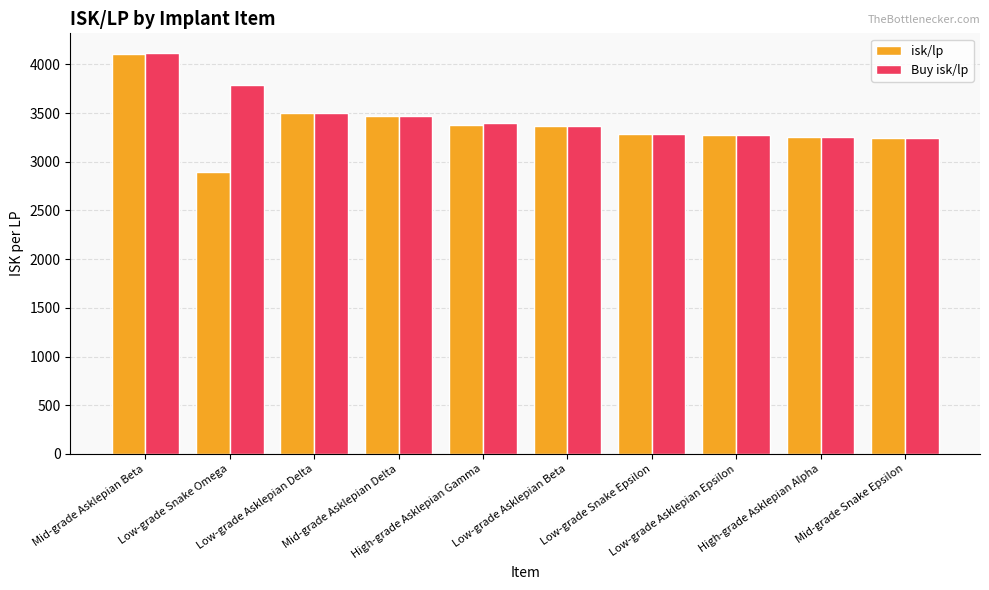

Are the bars grouped side by side (vs. stacked)?

Yes